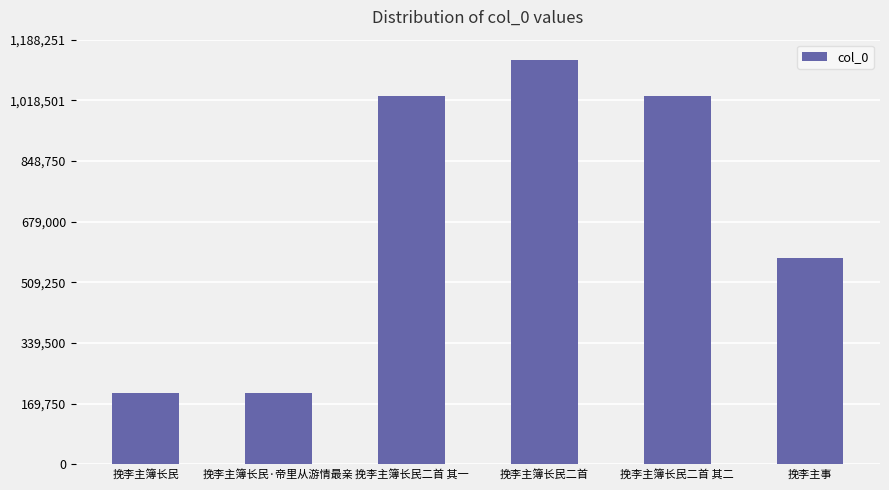

What is the change in value from 挽李主簿长民二首 其二 to 挽李主事?

-451794